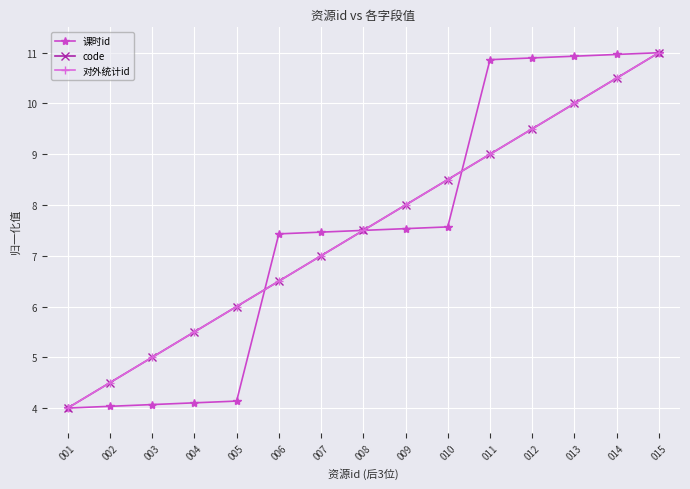

What is the sum of all 课时id values?

112.5